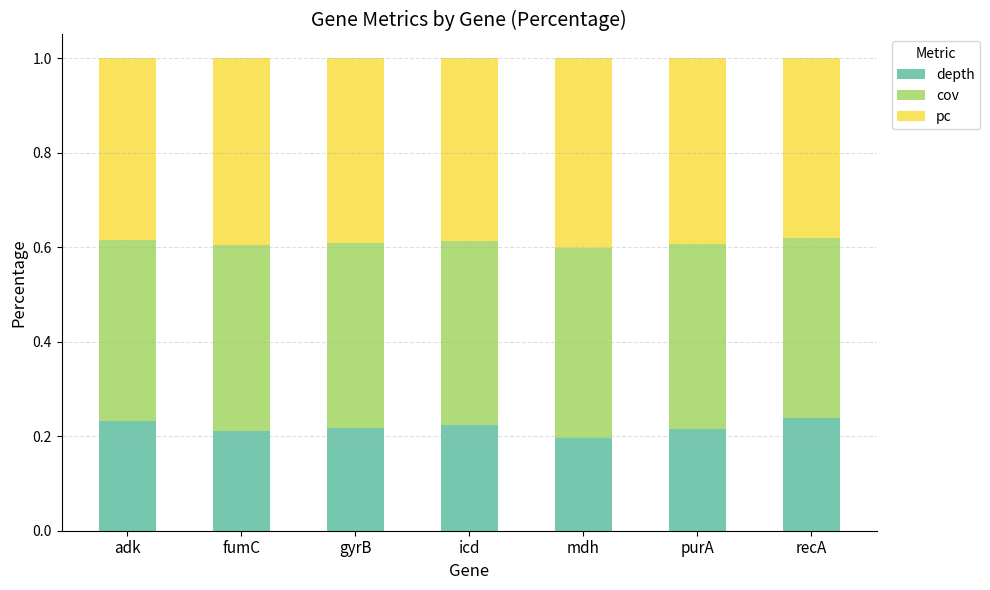

What is the sum of all depth values?

1.5